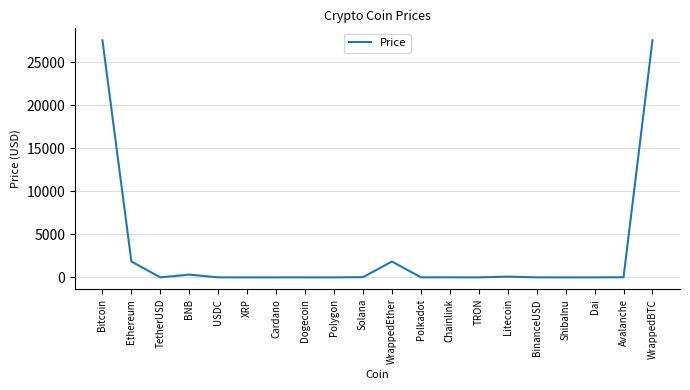

The value at Bitcoin is 27547.8. True or false?

True